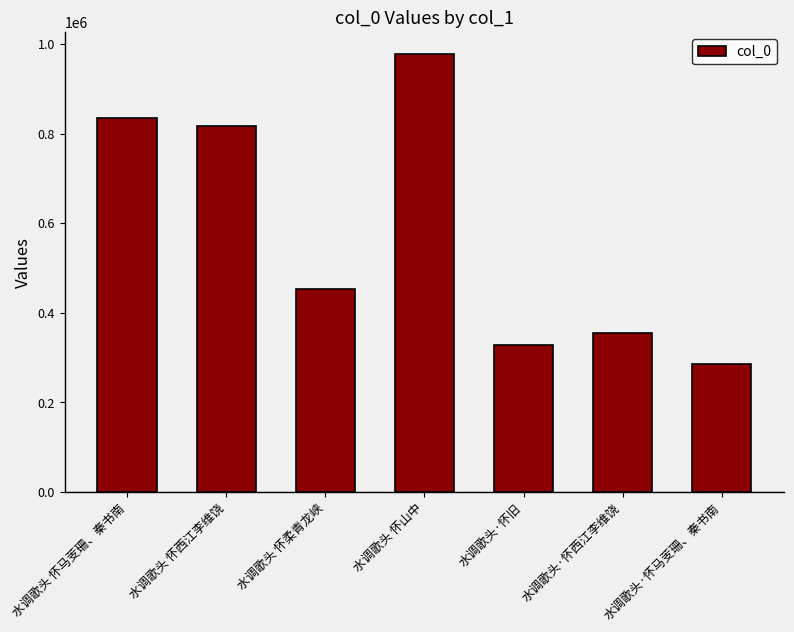

Which category has the lowest value across all series?

水调歌头·怀马芰珊、秦书南